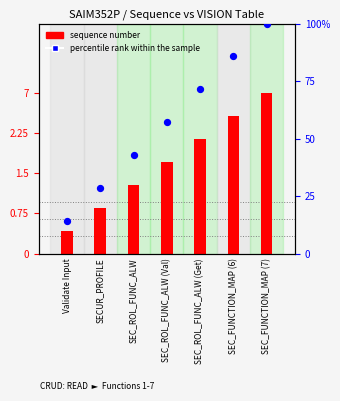

Is the value of percentile rank within the sample at Validate Input greater than the value of sequence number at SECUR_PROFILE?

Yes